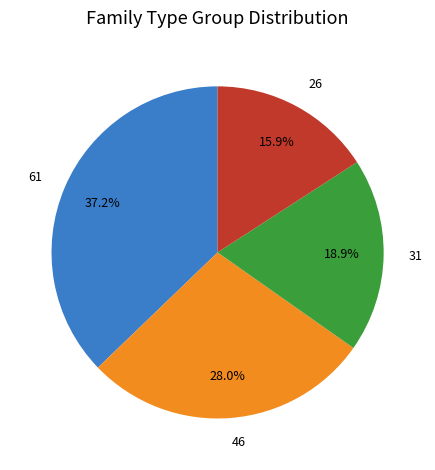

Does any single category account for the majority?

No